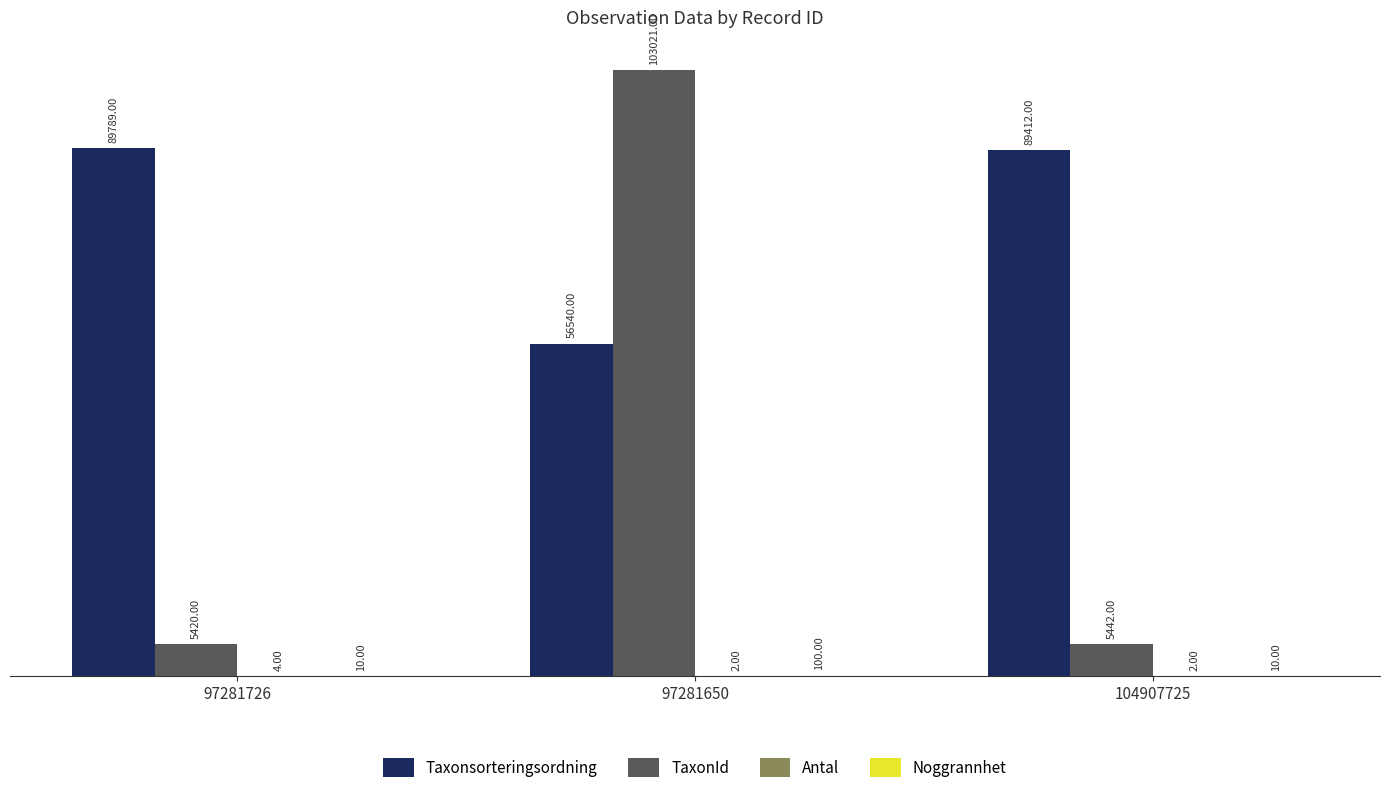

What is the average value of the Taxonsorteringsordning series?

78580